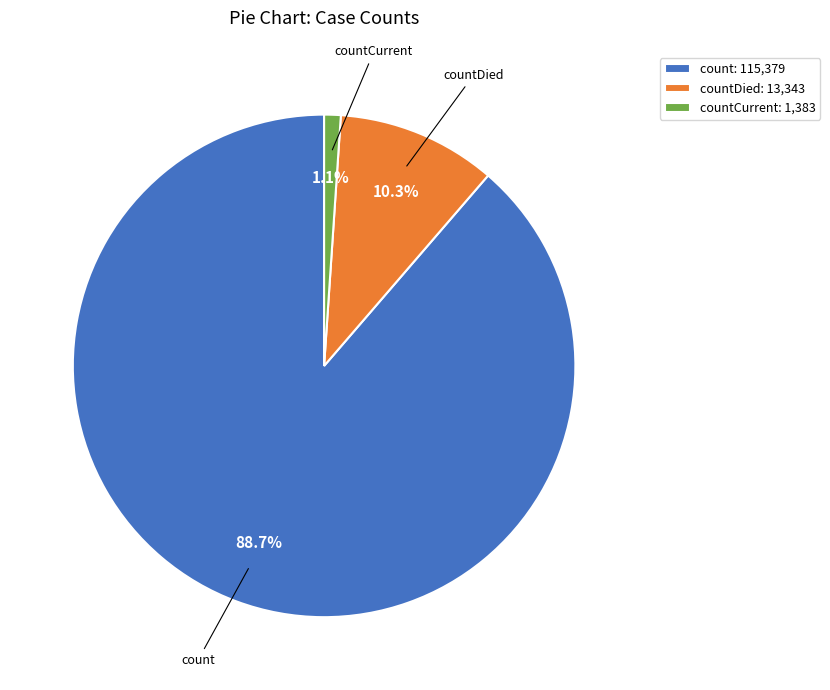

Combined, do countDied: 13,343 and countCurrent: 1,383 account for over 50%?

No